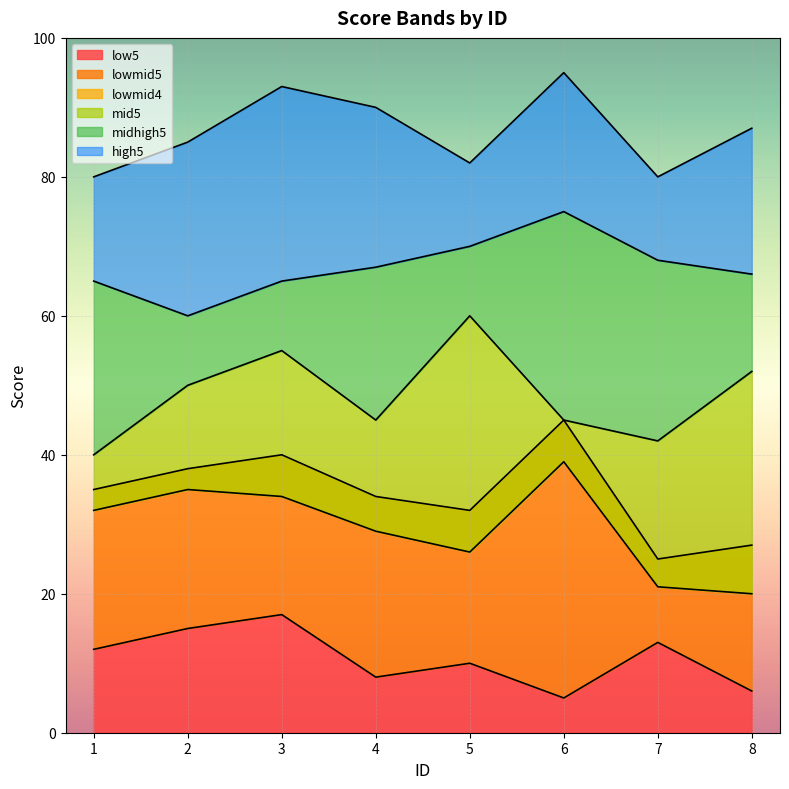

At which category is the sum across all series the highest?

3